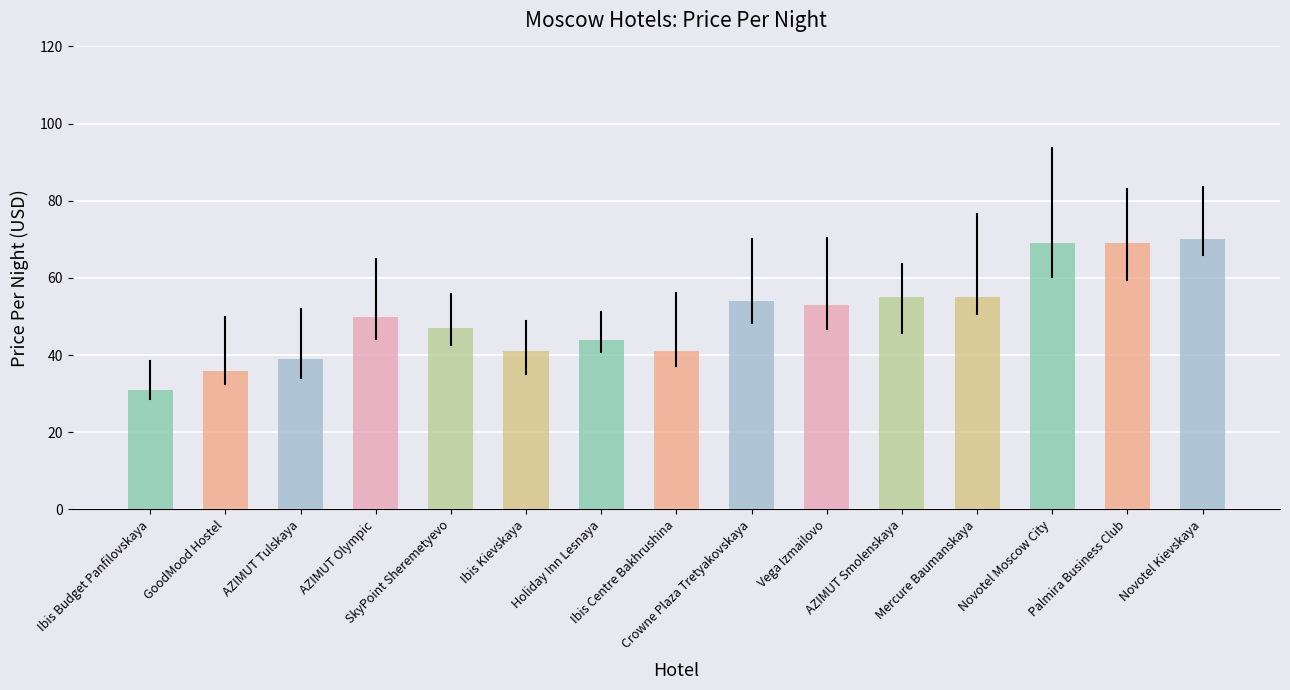

Between AZIMUT Olympic and Ibis Centre Bakhrushina, which is larger?

AZIMUT Olympic